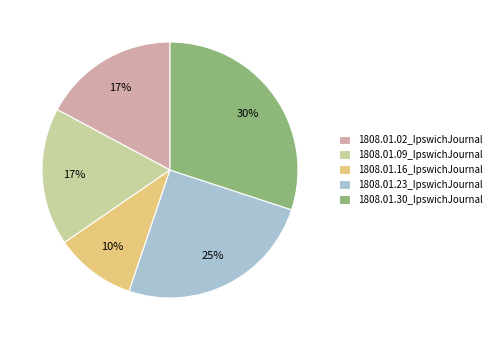

True or false: 1808.01.16_IpswichJournal accounts for 10% of the total.

True